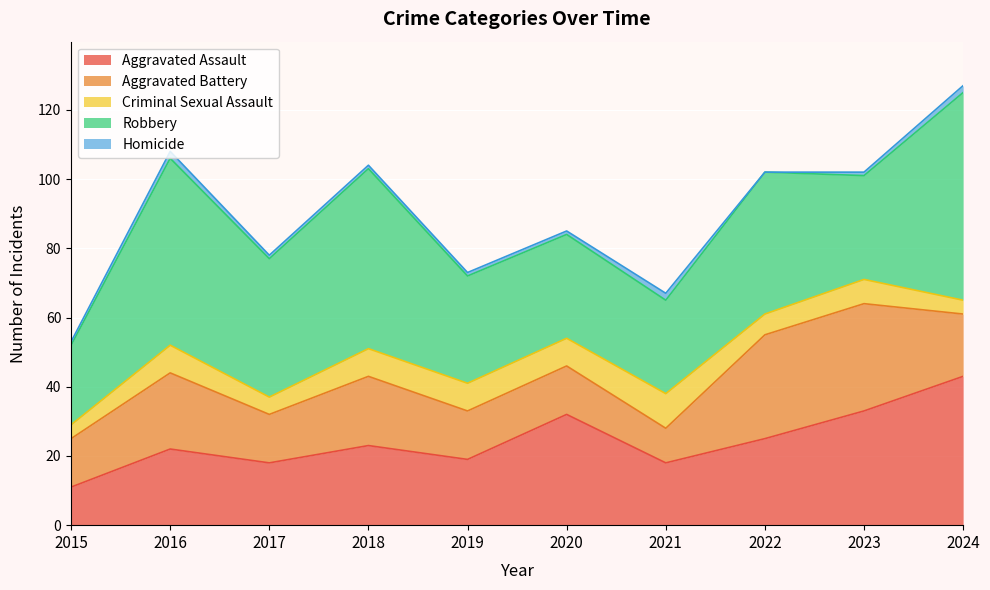

How many lines are shown in the chart?

5